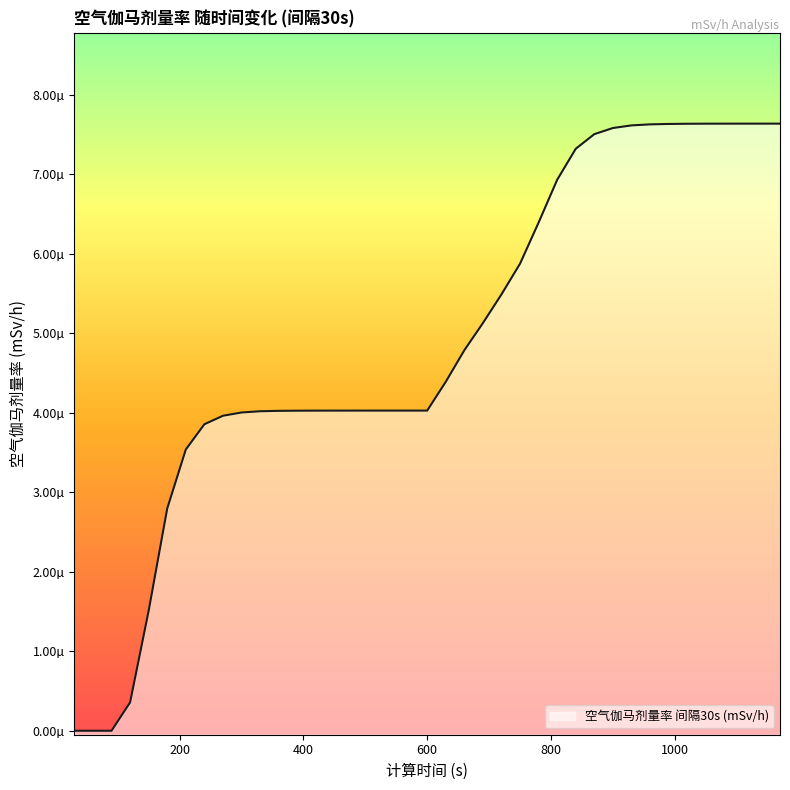

At which category does the chart reach its peak across all series?

1170